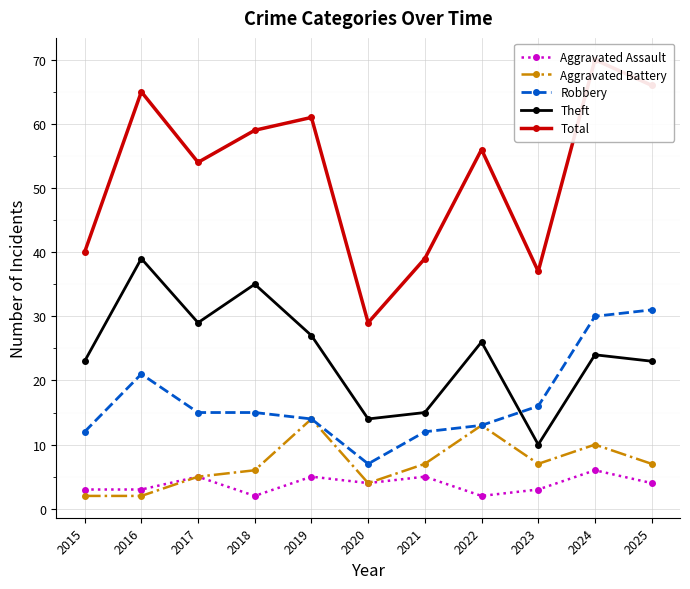

Rank the series by their maximum value, from highest to lowest.

Total, Theft, Robbery, Aggravated Battery, Aggravated Assault